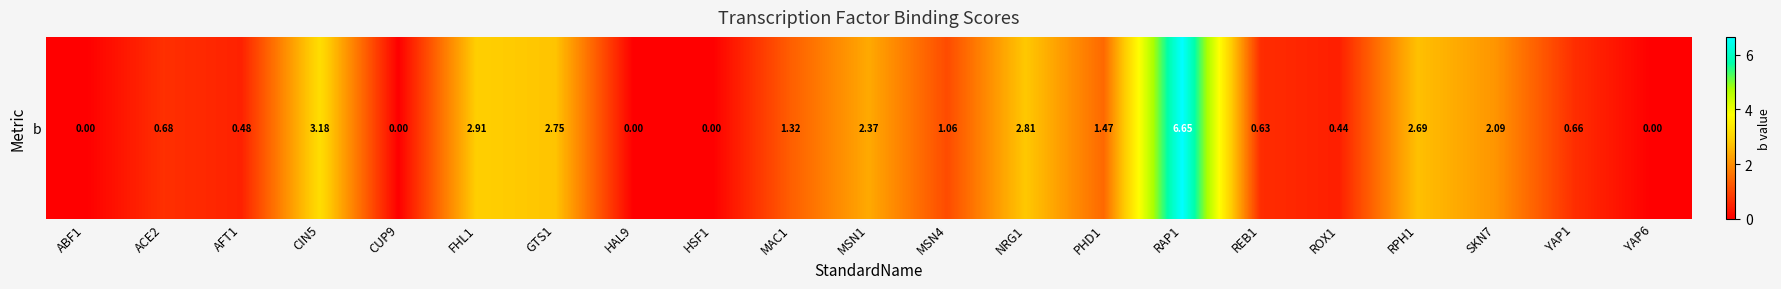

How many categories are shown in the chart?

21